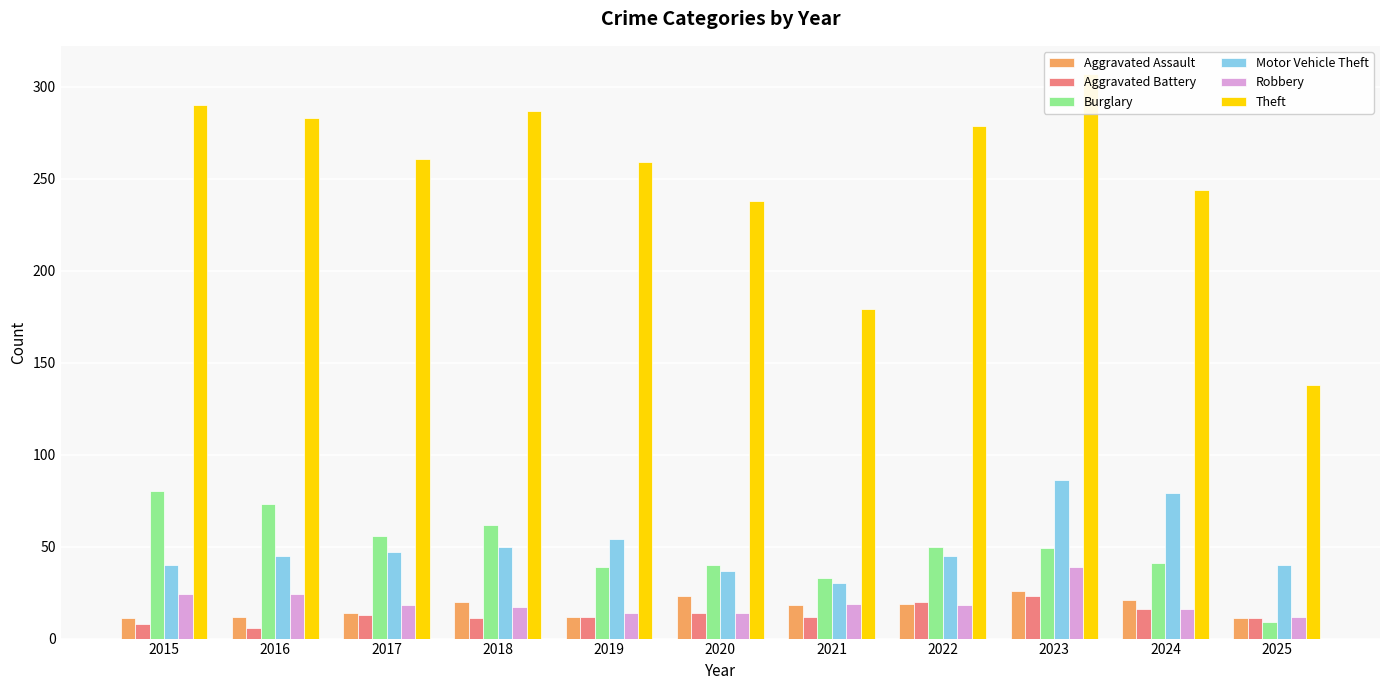

At which category does the chart reach its peak across all series?

2023